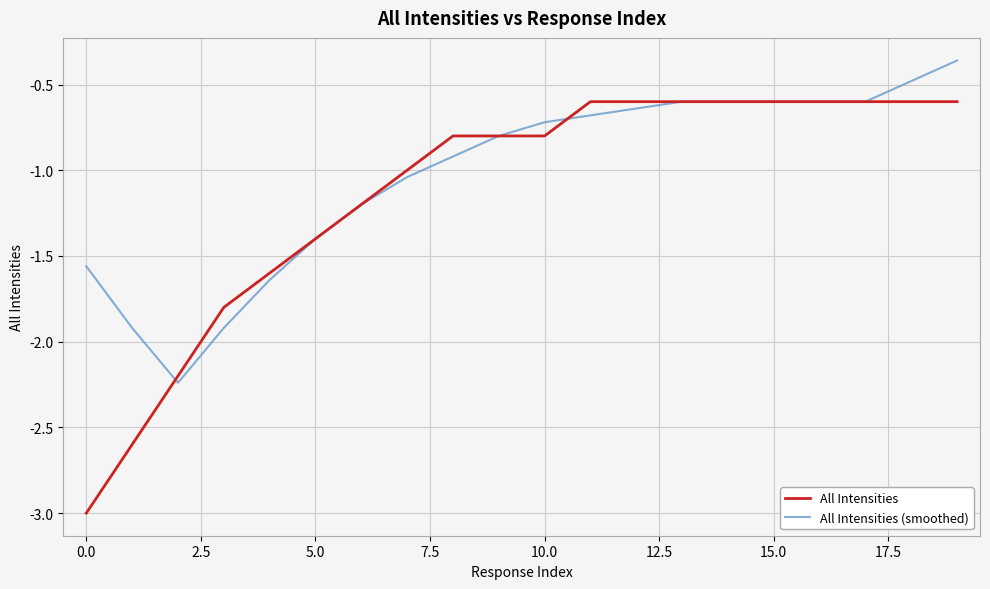

How many lines are shown in the chart?

2